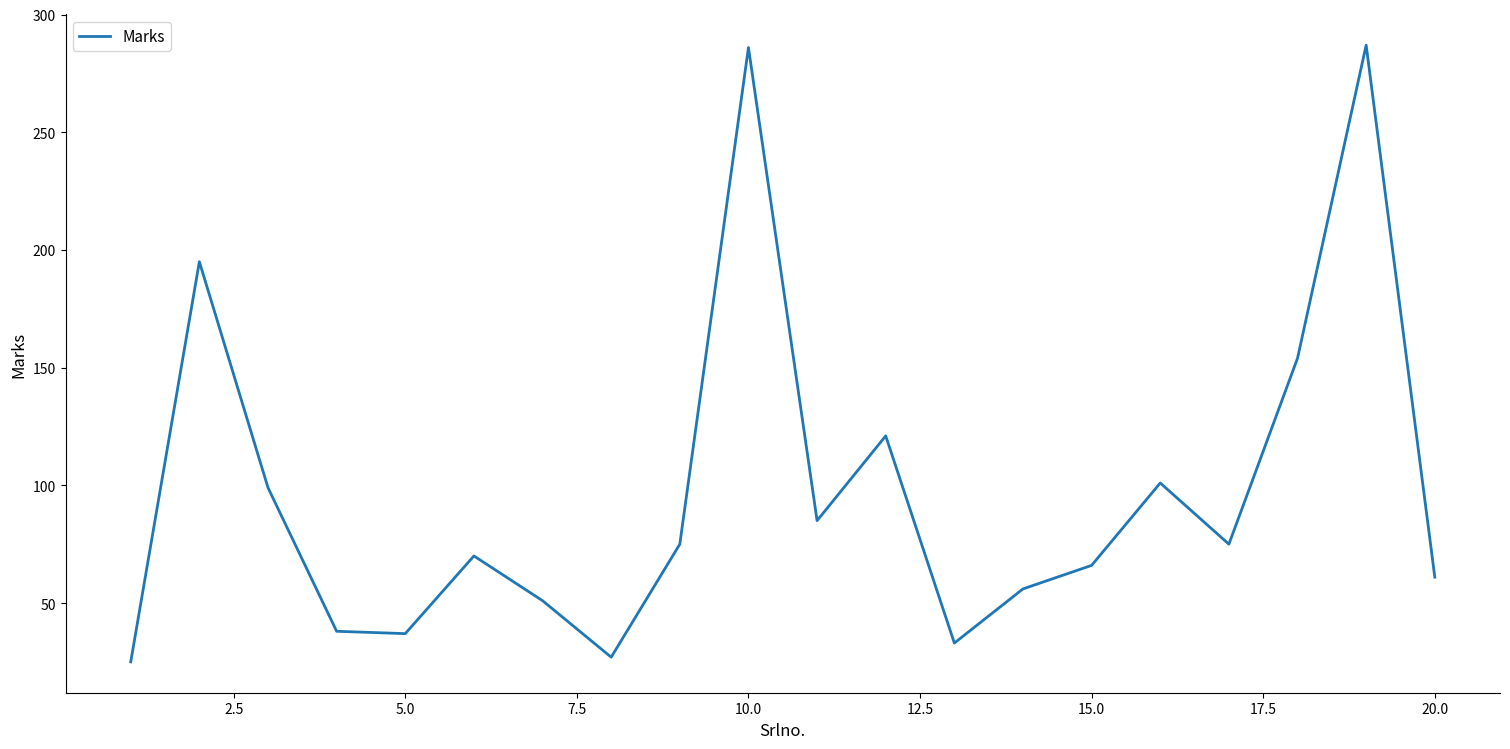

How many lines are shown in the chart?

1